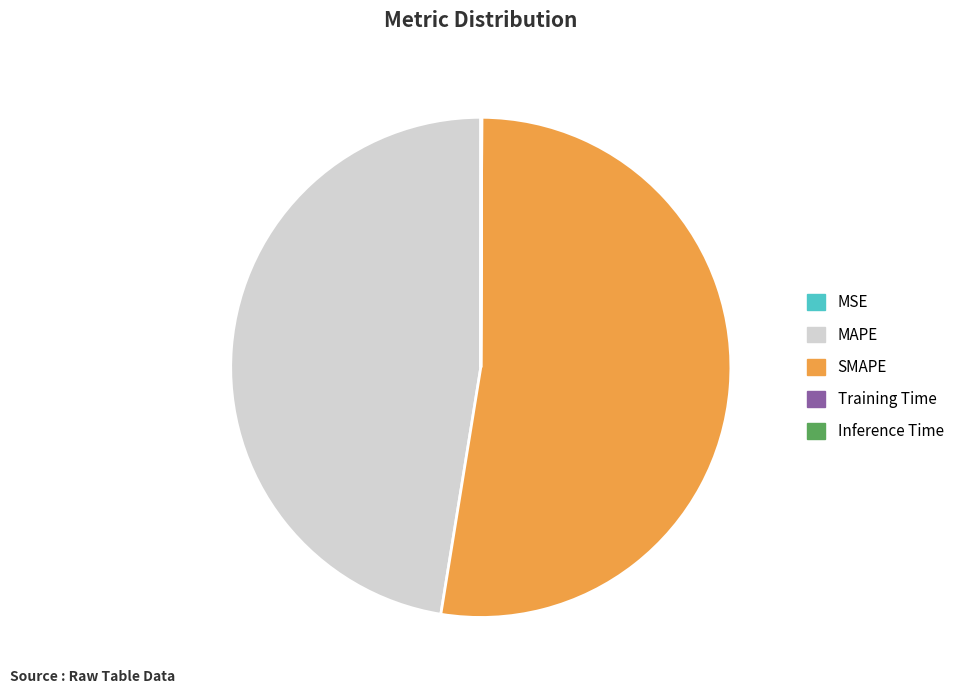

Do MAPE and SMAPE together represent more than half of the pie?

Yes